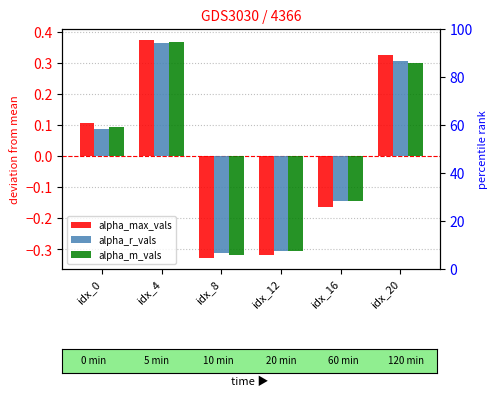

The value of alpha_max_vals at idx_4 is 0.4. True or false?

True